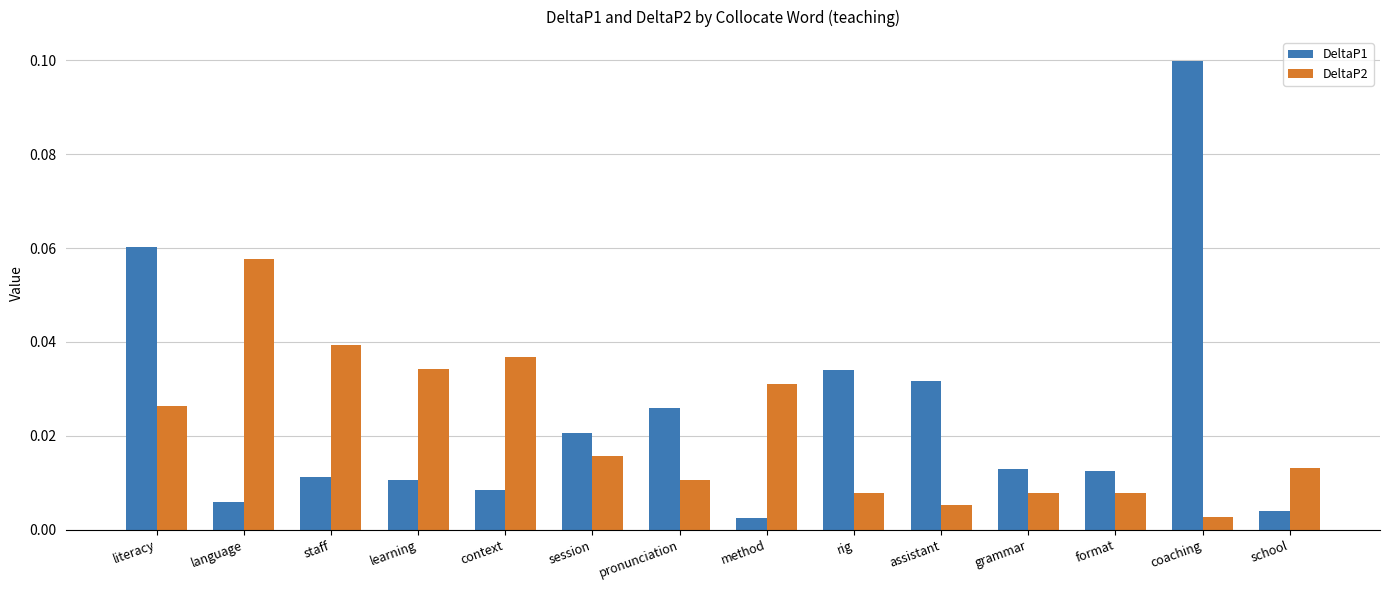

At session, list the series in order from largest to smallest.

DeltaP1, DeltaP2